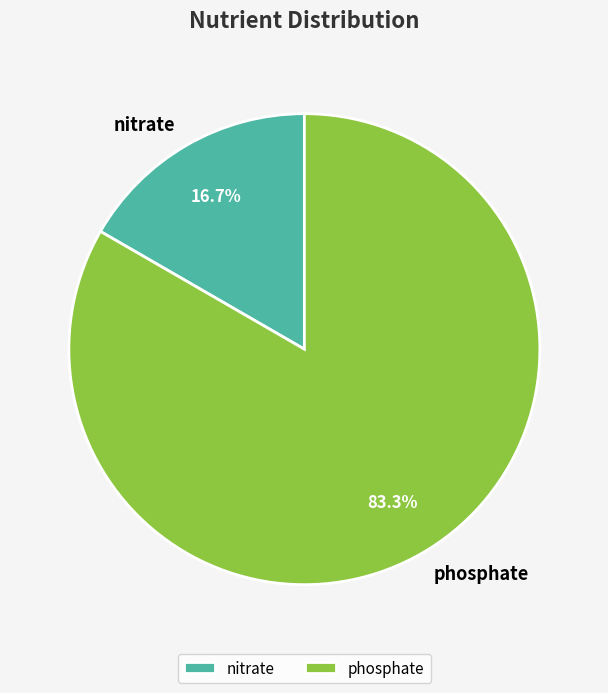

How many segments does this pie chart have?

2